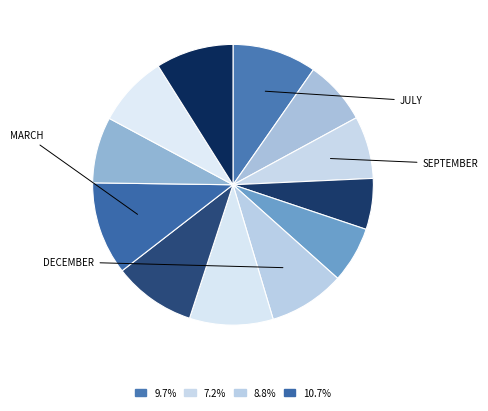

Count the number of slices in the pie.

12